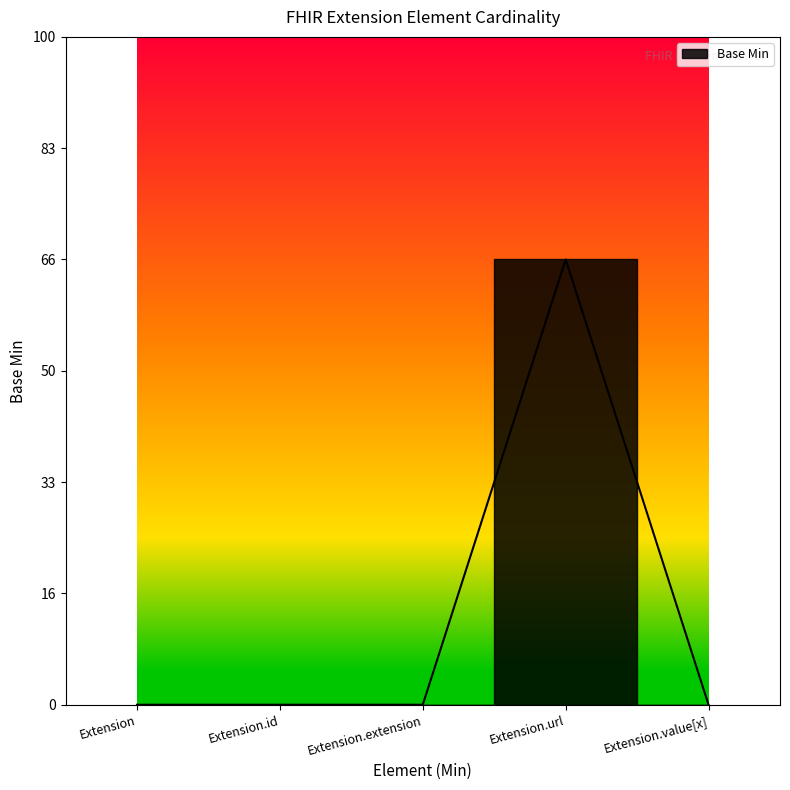

Where is the first local maximum?

Extension.url